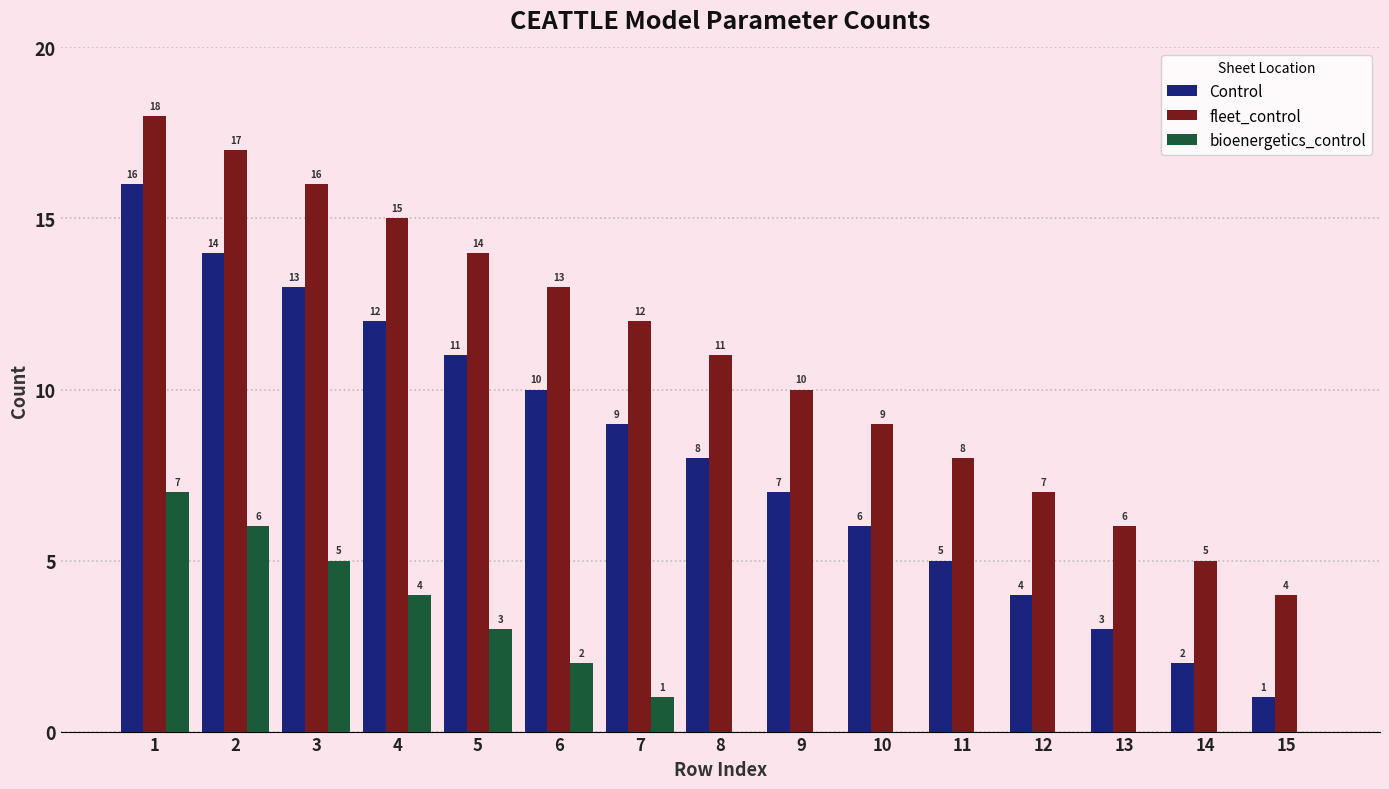

What value does the bioenergetics_control series have at 5?

3